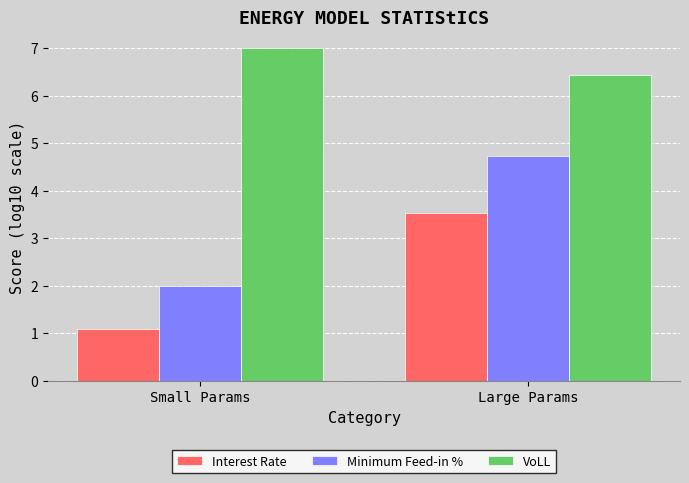

What is the spread (max minus min) of values at Small Params?

5.9